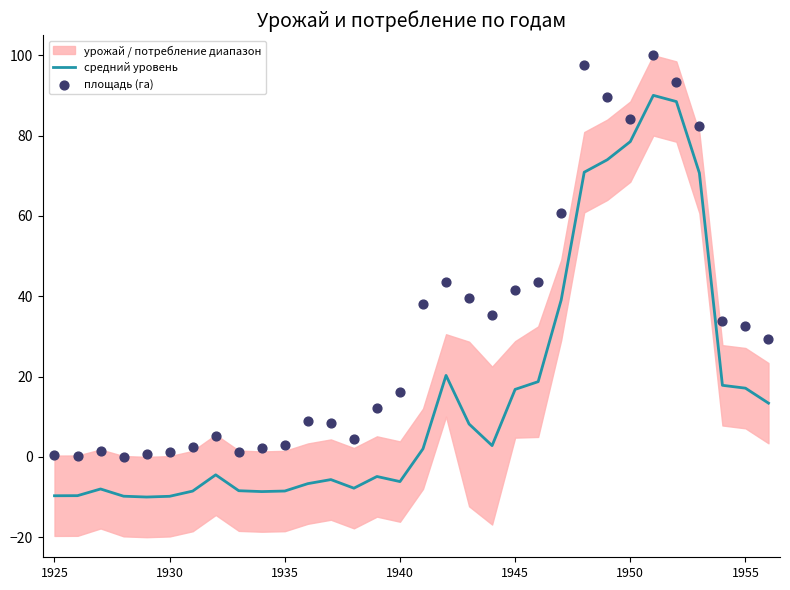

What is the lowest value of the средний уровень series?

-10.0